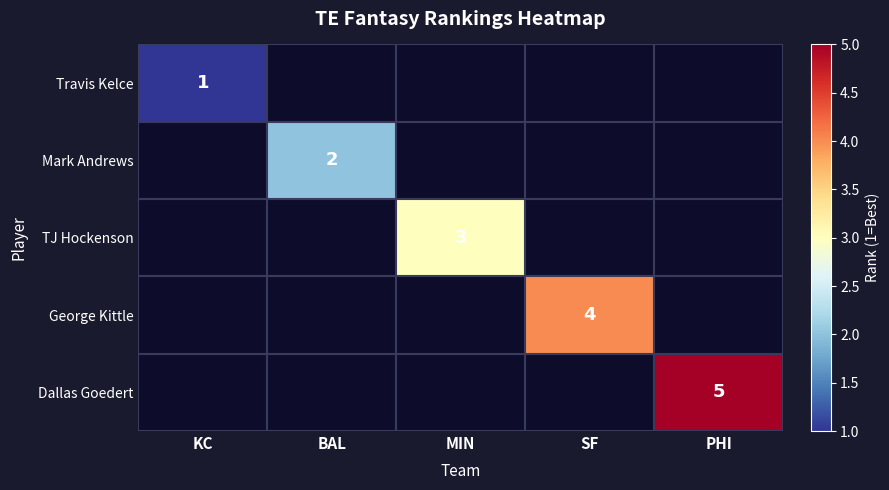

At how many categories does at least one series exceed 3?

2